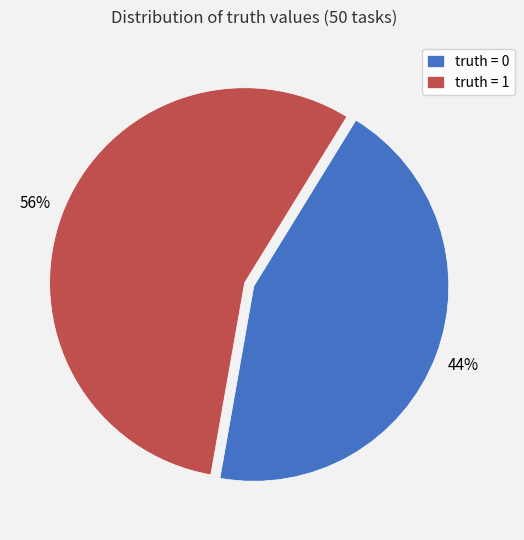

Which slice represents more than half of the pie?

truth = 1